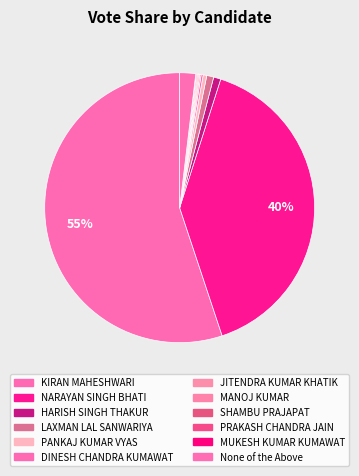

Is there a majority slice in this chart?

Yes